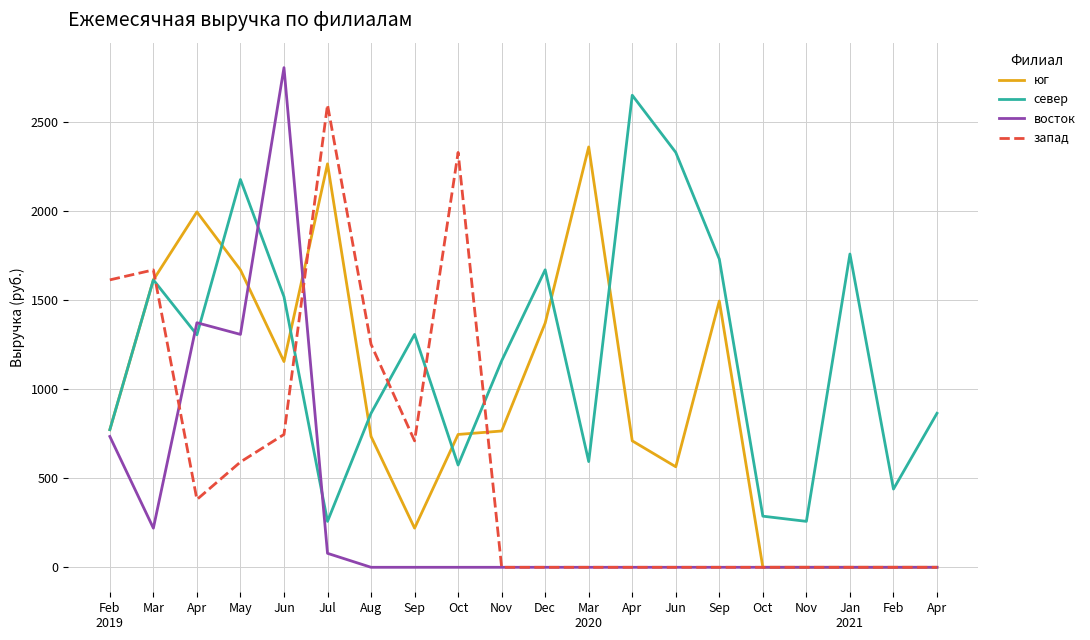

At which label does юг first exceed 765?

Feb
2019